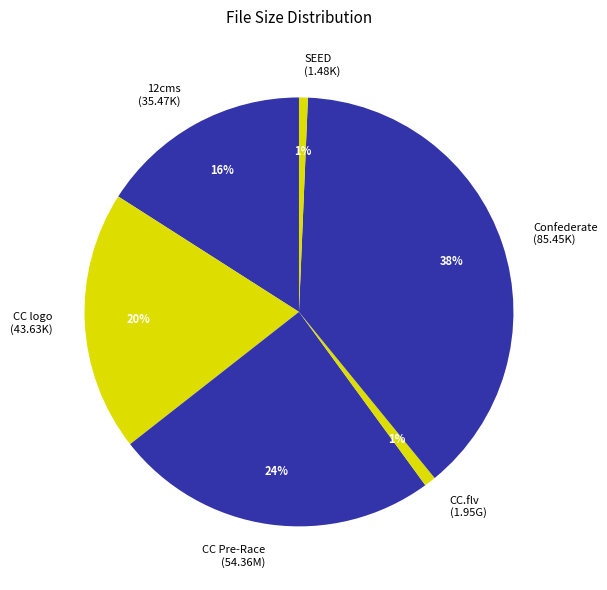

Combined, do SEED (1.48K) and CC logo (43.63K) account for over 50%?

No